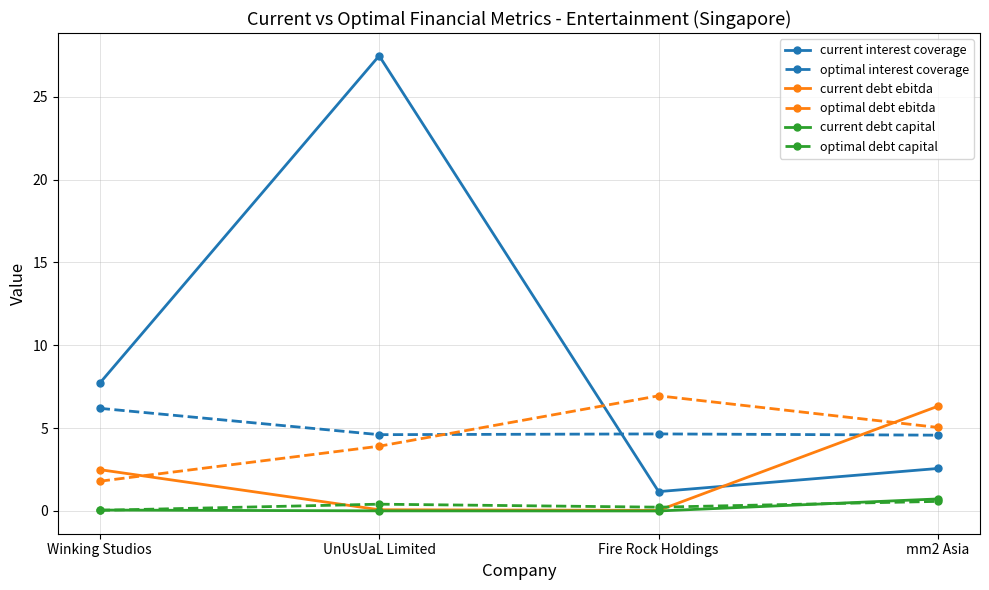

What is the difference between the current debt capital values at mm2 Asia and Fire Rock Holdings?

0.7